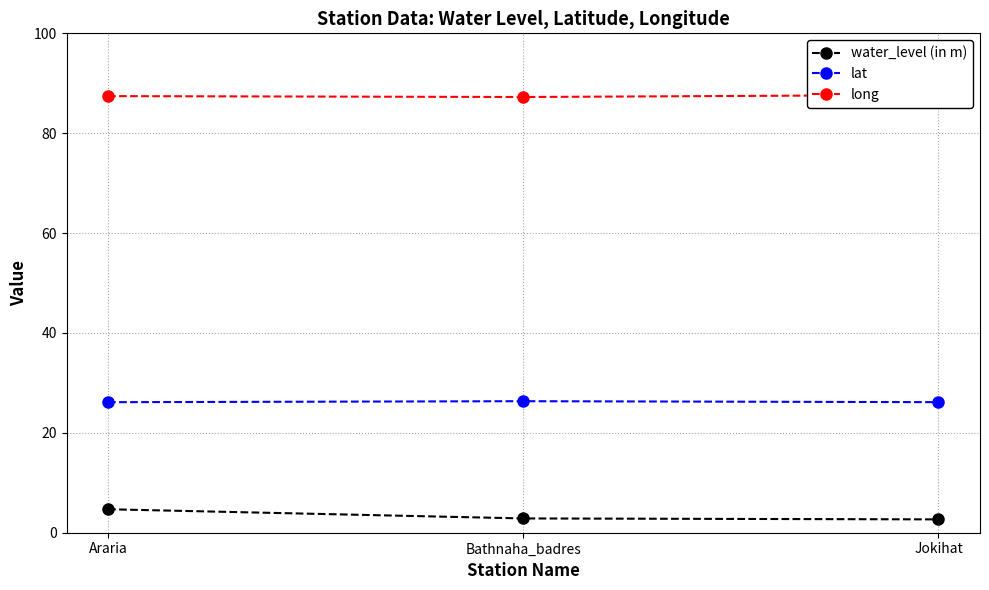

Which has a higher value, Bathnaha_badres or Jokihat?

Bathnaha_badres